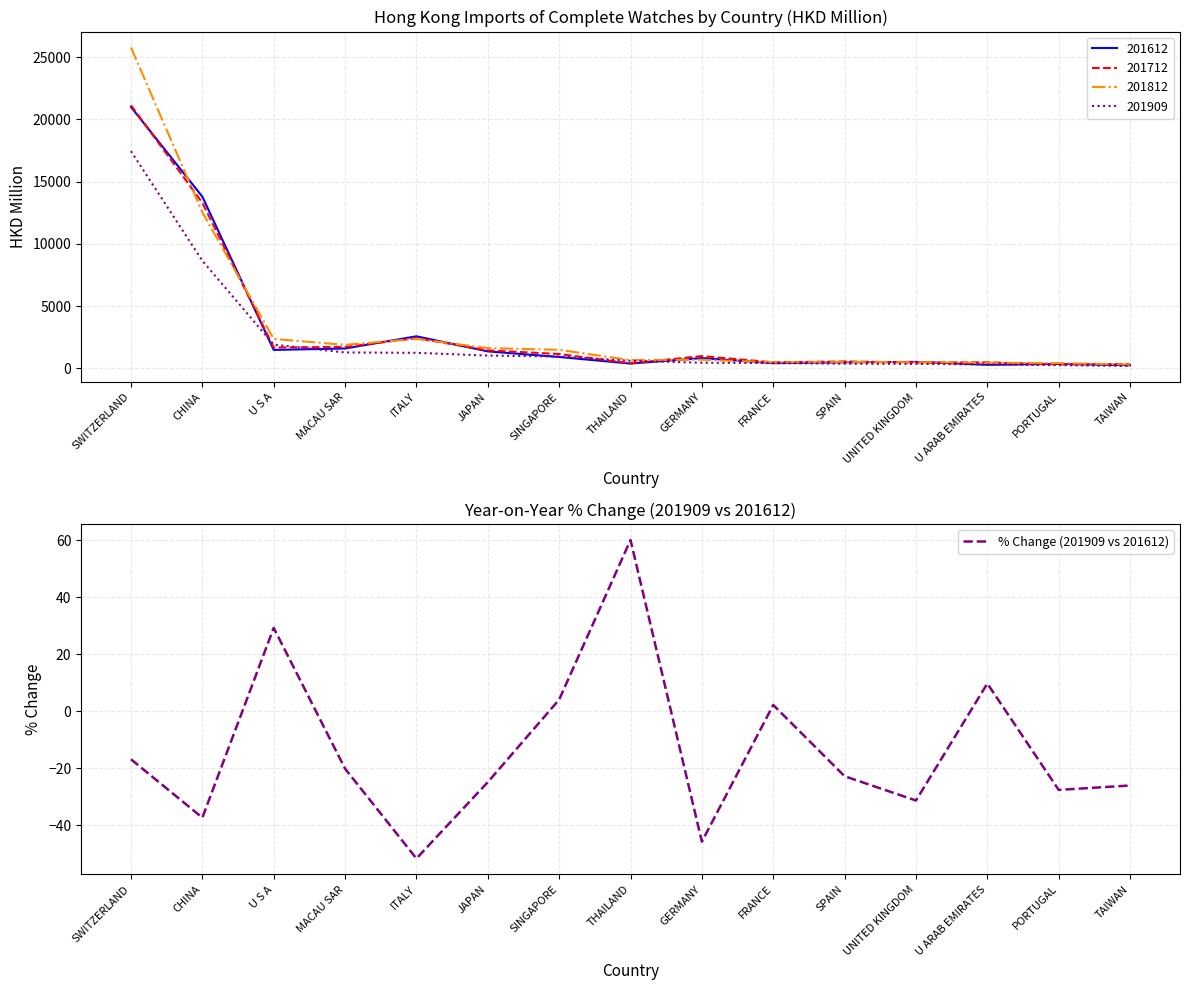

What is the average value?

-13.3